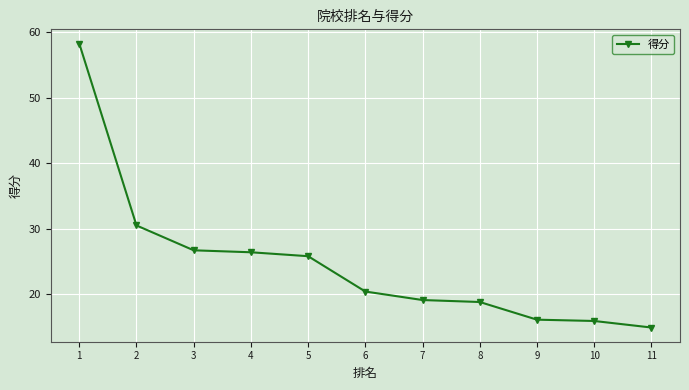

What is the ratio of the value at 1 to the value at 9?

3.6